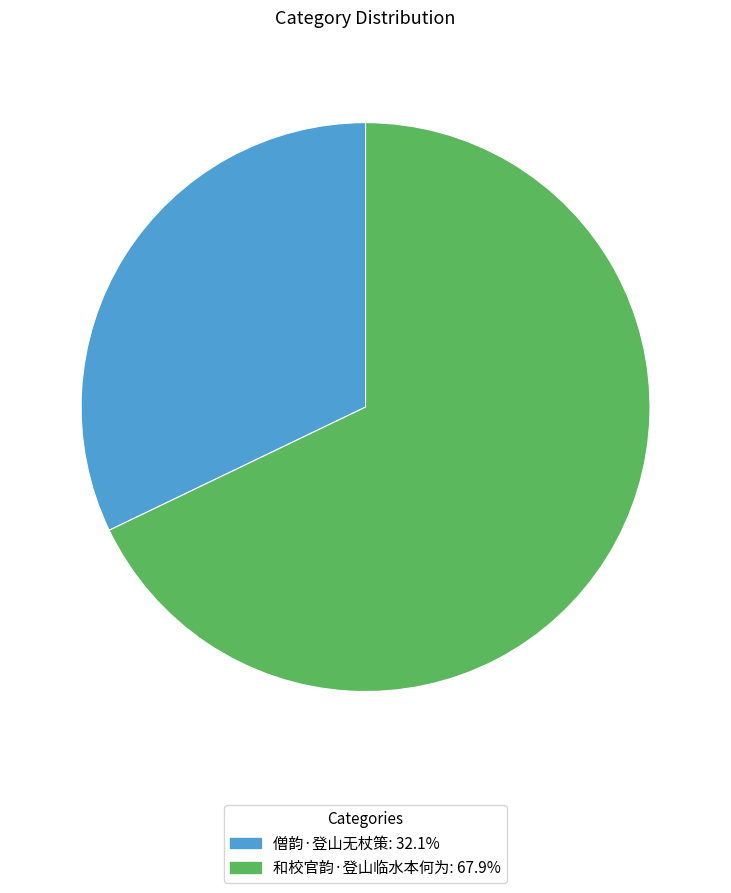

Do 和校官韵·登山临水本何为 and 僧韵·登山无杖策 together represent more than half of the pie?

Yes